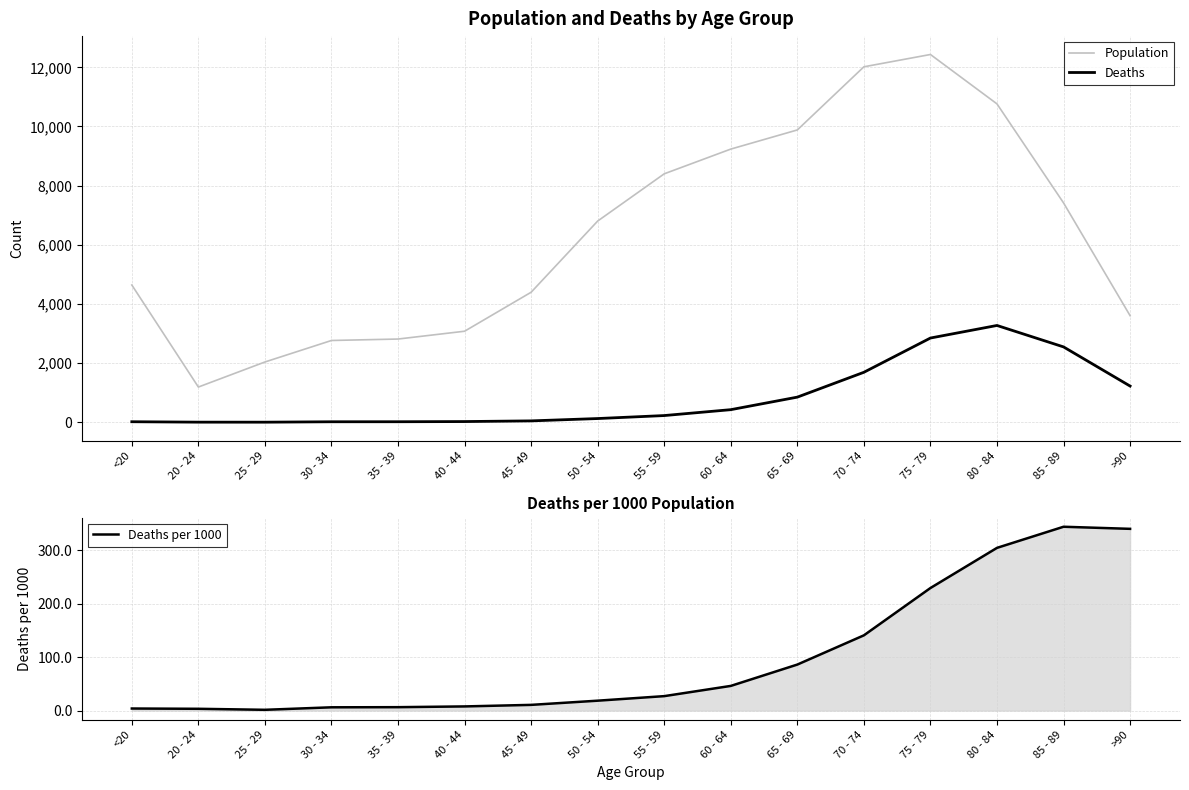

At which category is the sum across all series the highest?

75 - 79